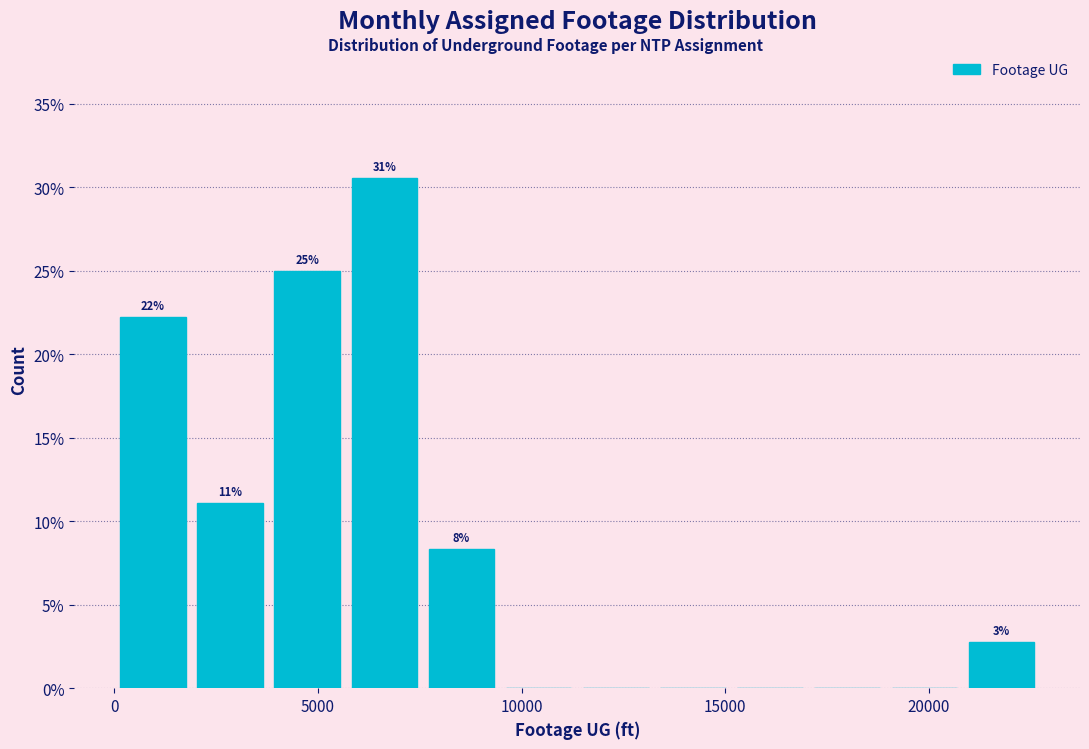

Around what value on the x-axis is the tallest bar? Give the approximate position of its centre, as read against the axis.

6500